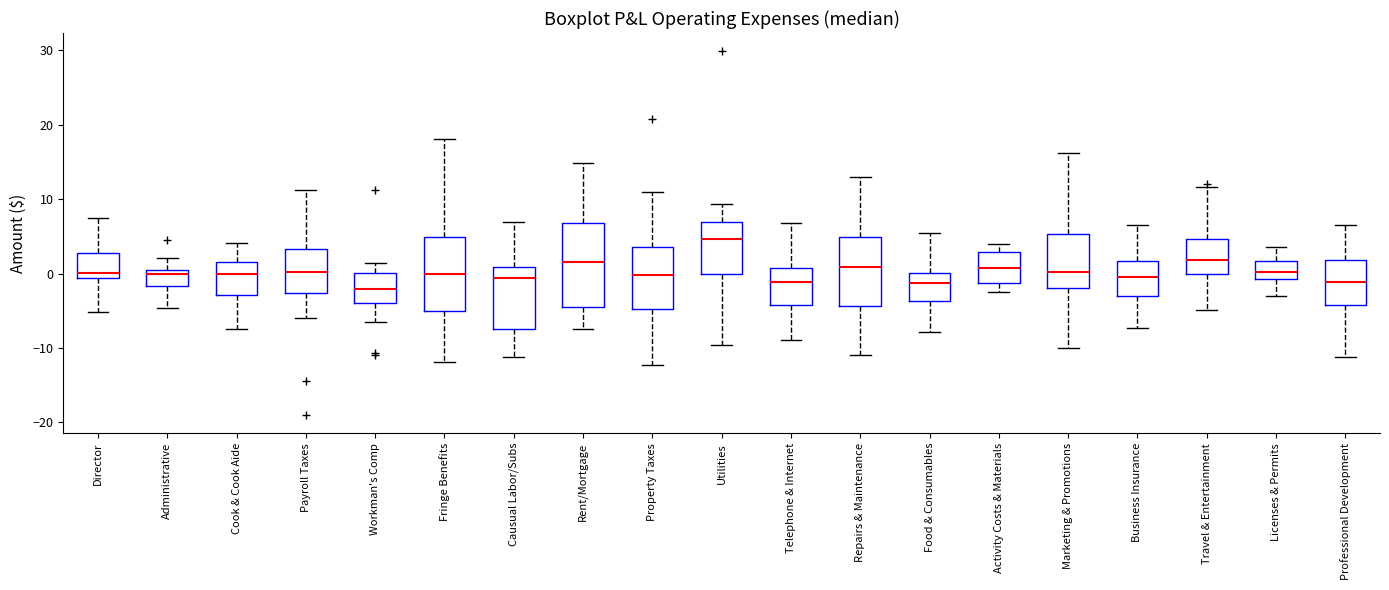

Reading left to right, read every box against the y-axis: the position of its median line, the range the box covers, and the ends of its whiskers. The values are not printed on the chart, so give them approximately, as read against the axis.

Director: median 0, box -1 to 3, whiskers -5 to 8
Administrative: median 0, box -2 to 1, whiskers -5 to 2
Cook & Cook Aide: median 0, box -3 to 2, whiskers -7 to 4
Payroll Taxes: median 0, box -3 to 3, whiskers -6 to 11
Workman's Comp: median -2, box -4 to 0, whiskers -7 to 1
Fringe Benefits: median 0, box -5 to 5, whiskers -12 to 18
Causual Labor/Subs: median -1, box -7 to 1, whiskers -11 to 7
Rent/Mortgage: median 2, box -4 to 7, whiskers -7 to 15
Property Taxes: median 0, box -5 to 4, whiskers -12 to 11
Utilities: median 5, box 0 to 7, whiskers -10 to 9
Telephone & Internet: median -1, box -4 to 1, whiskers -9 to 7
Repairs & Maintenance: median 1, box -4 to 5, whiskers -11 to 13
Food & Consumables: median -1, box -4 to 0, whiskers -8 to 5
Activity Costs & Materials: median 1, box -1 to 3, whiskers -3 to 4
Marketing & Promotions: median 0, box -2 to 5, whiskers -10 to 16
Business Insurance: median 0, box -3 to 2, whiskers -7 to 7
Travel & Entertainment: median 2, box 0 to 5, whiskers -5 to 12
Licenses & Permits: median 0, box -1 to 2, whiskers -3 to 4
Professional Development: median -1, box -4 to 2, whiskers -11 to 6